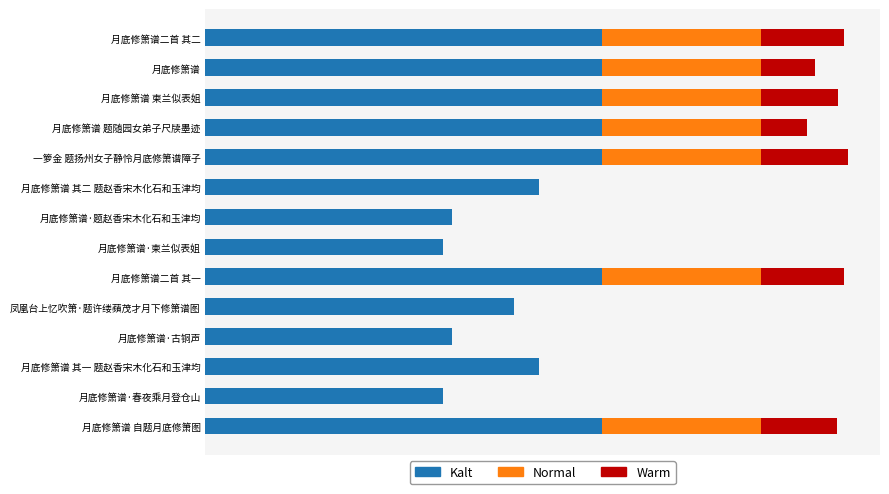

List the series in order of their peak value, highest first.

Kalt, Normal, Warm